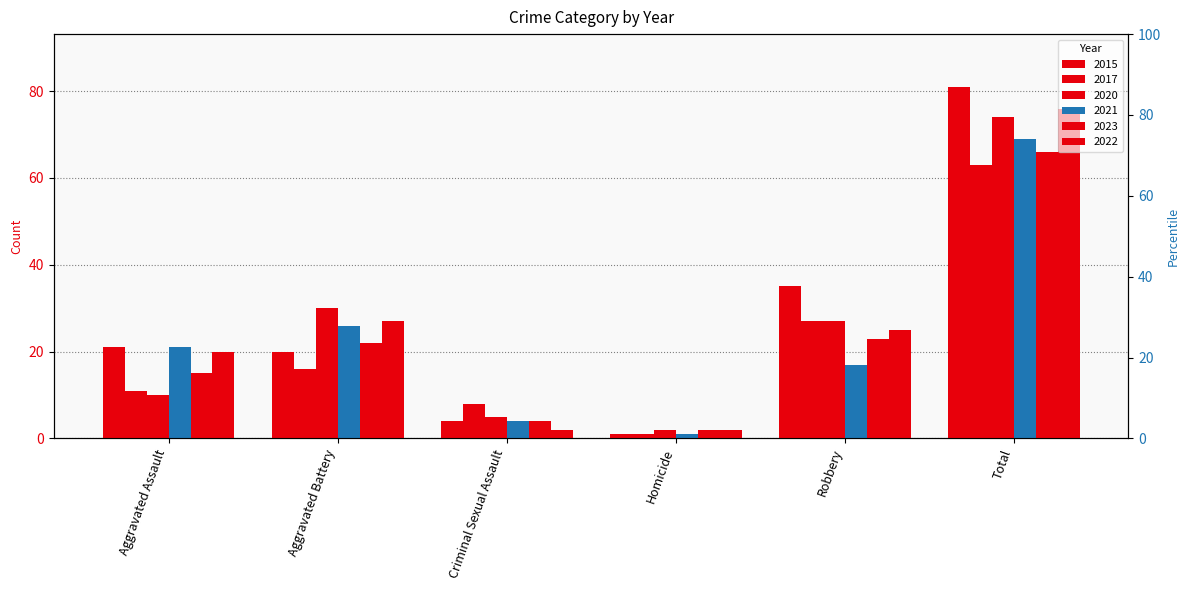

List the labels in order of 2023 value, smallest first.

Homicide, Criminal Sexual Assault, Aggravated Assault, Aggravated Battery, Robbery, Total